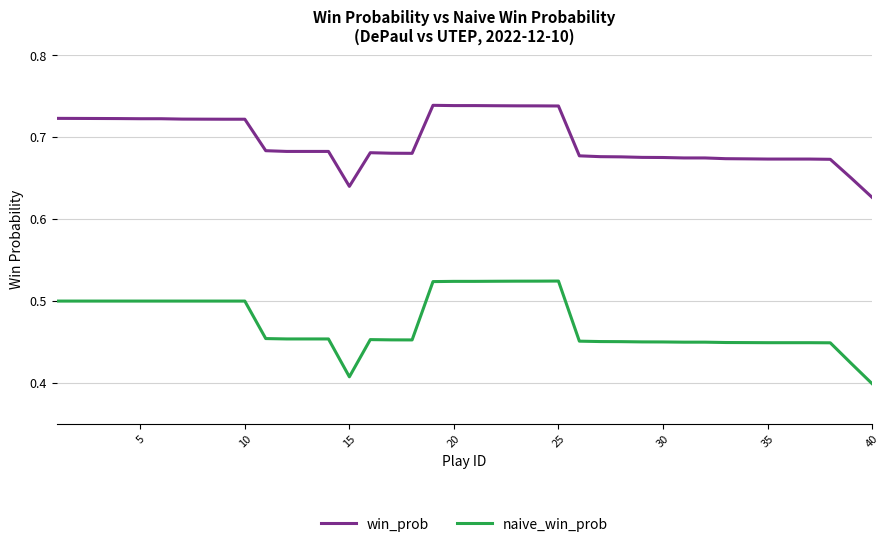

Which series has the largest total across all categories?

win_prob